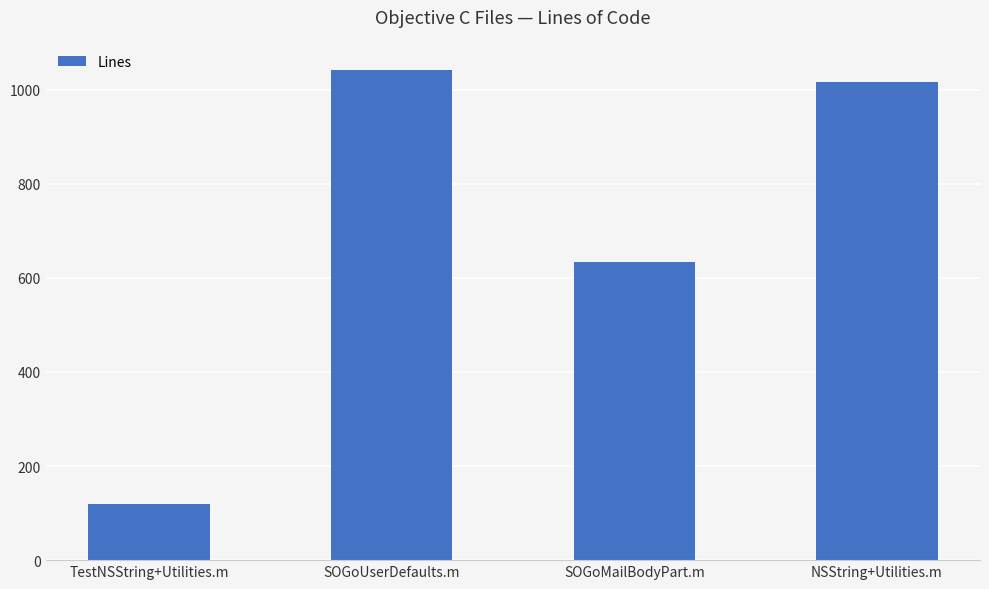

Are the bars horizontal?

No